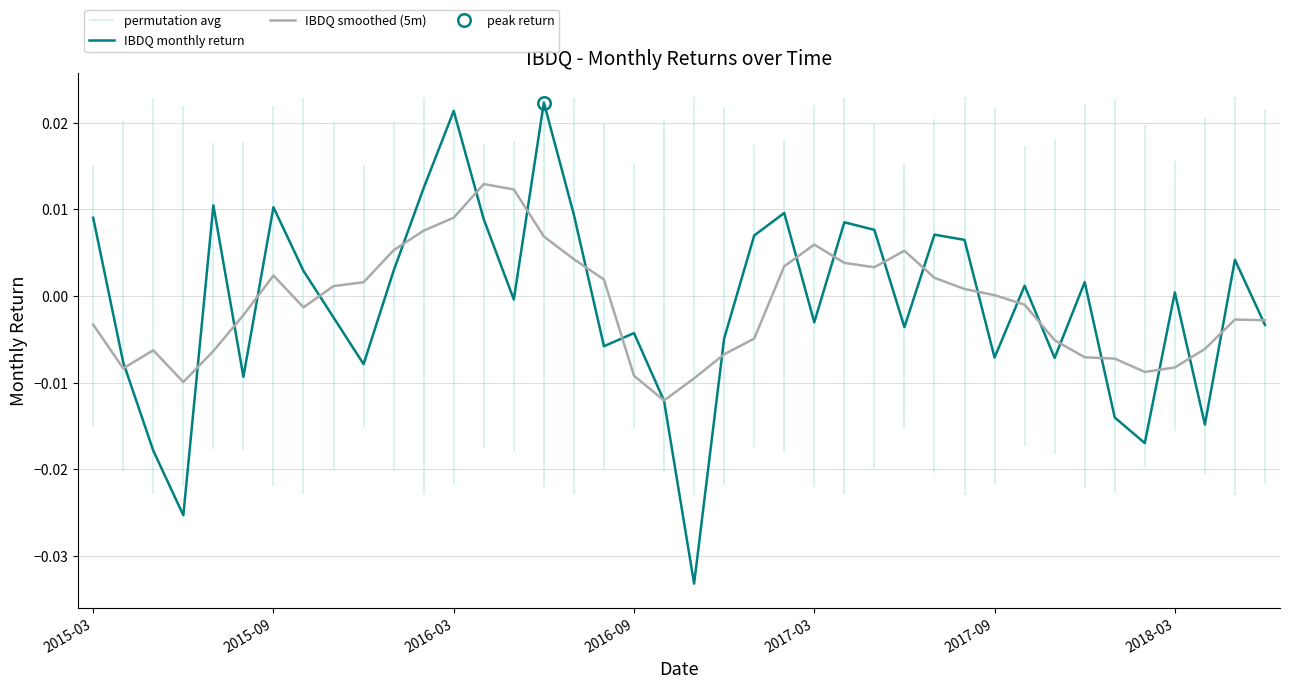

Which series ends up on top after the final intersection of IBDQ monthly return and IBDQ smoothed (5m)?

IBDQ smoothed (5m)